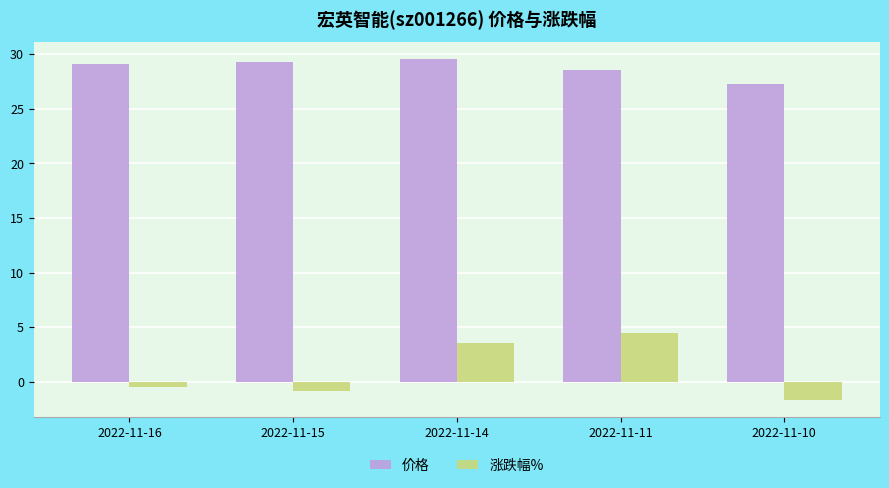

What value does the 涨跌幅% series have at 2022-11-16?

-0.5